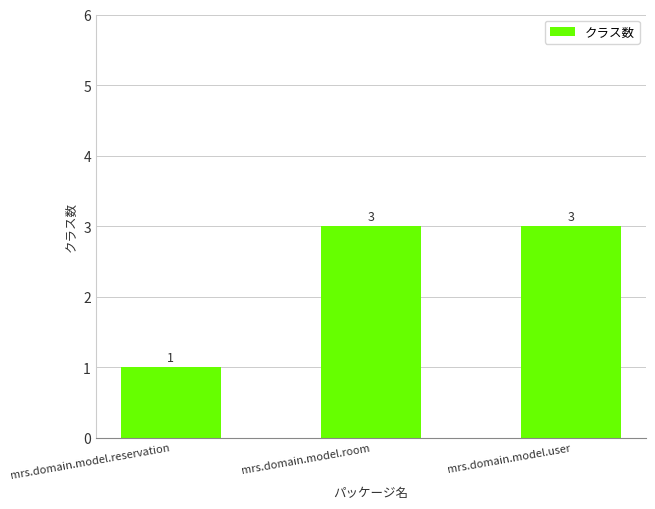

Reading left to right, what are all the values shown in this chart?

1	3	3